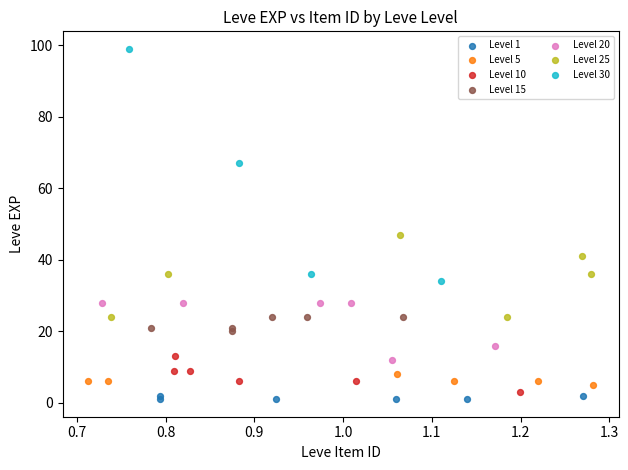

Which series reaches the maximum Y coordinate?

Level 30